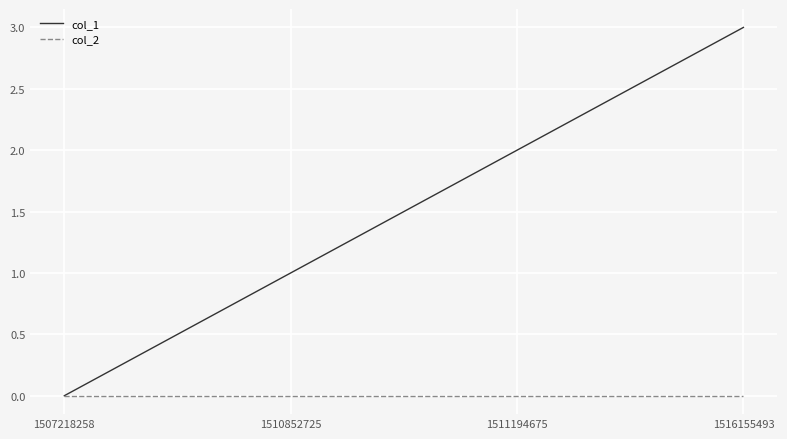

True or false: col_1 has a value of 2 at 1511194675.

True